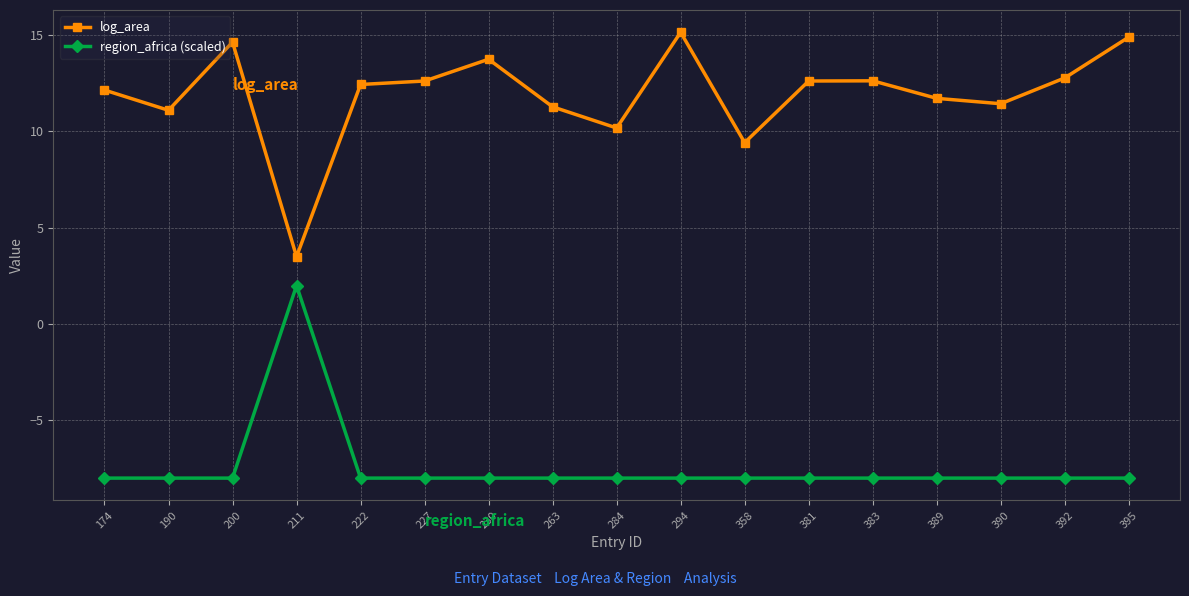

True or false: region_africa (scaled) and log_area intersect in this chart.

False